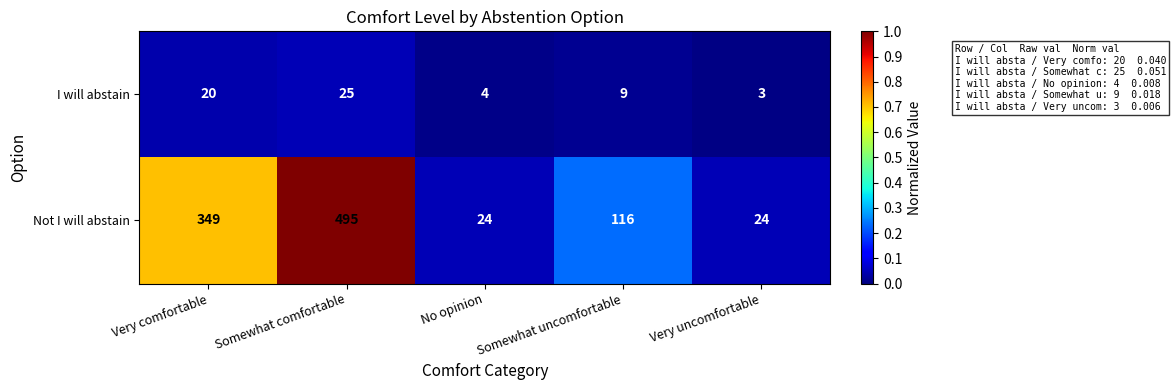

What is the difference between the highest and lowest values at Somewhat uncomfortable?

107